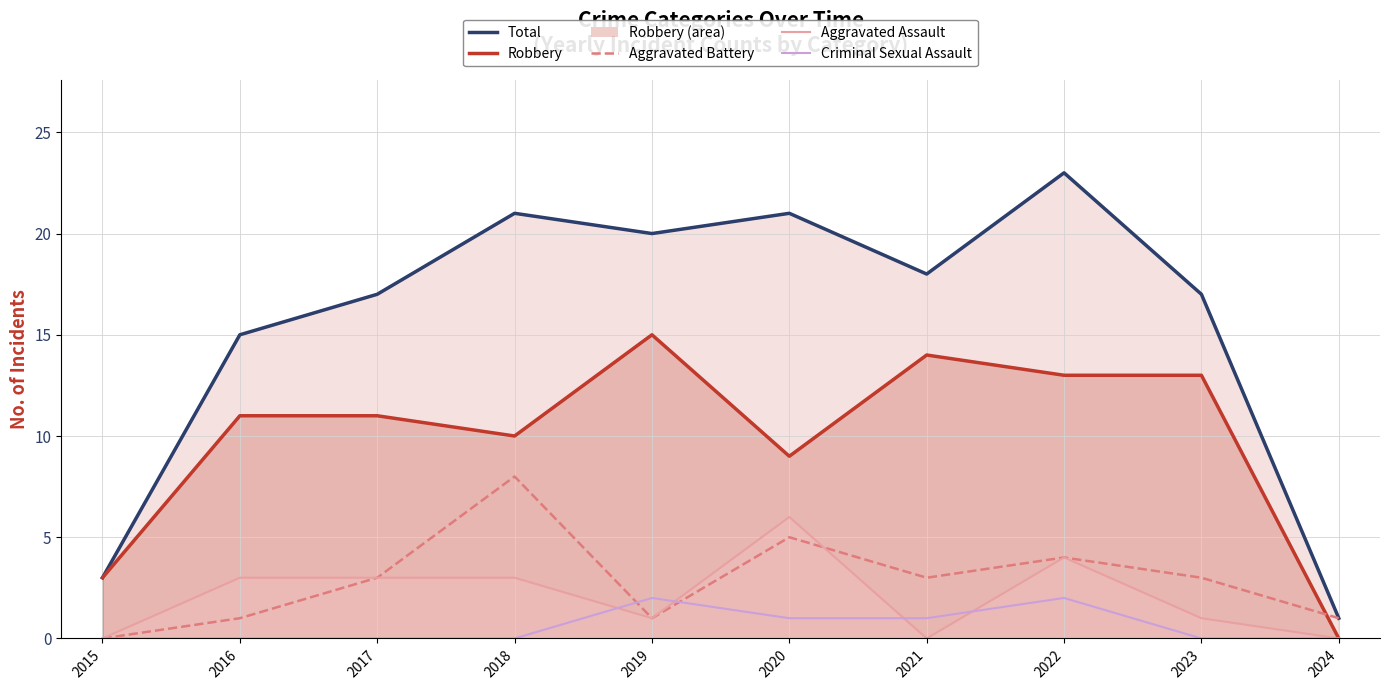

At which label does Total (line) first exceed 18?

2018